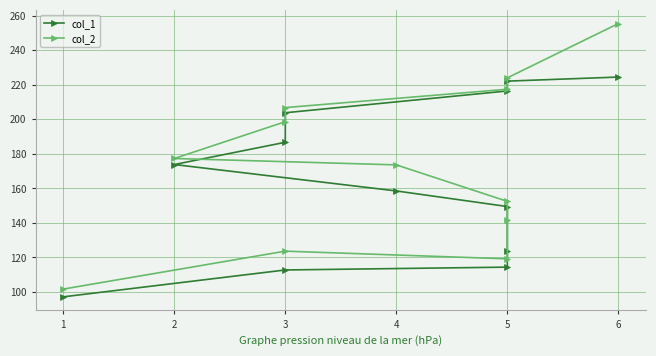

Which series has the largest total across all categories?

col_2